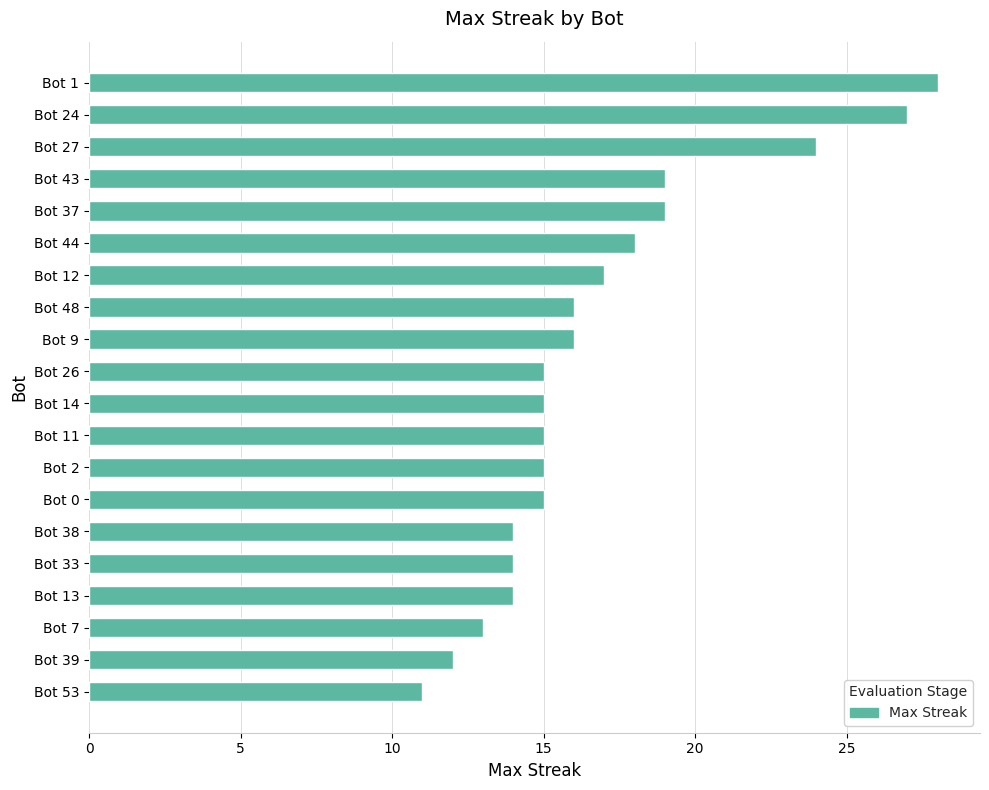

What is the sum of all values?

337